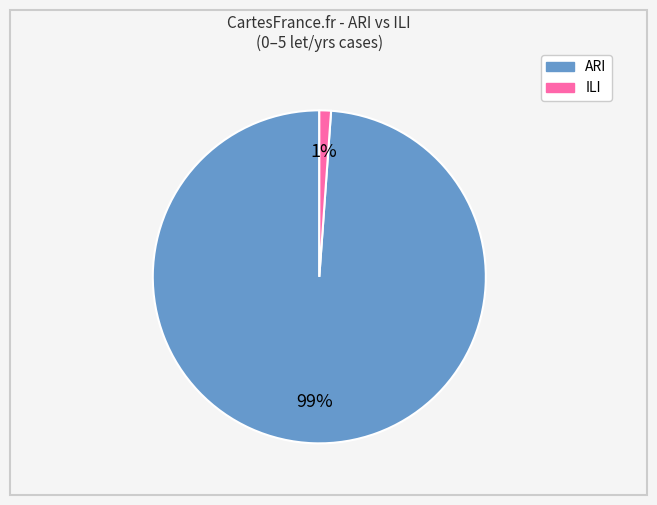

What percentage is the ILI slice, to the nearest percent?

1%